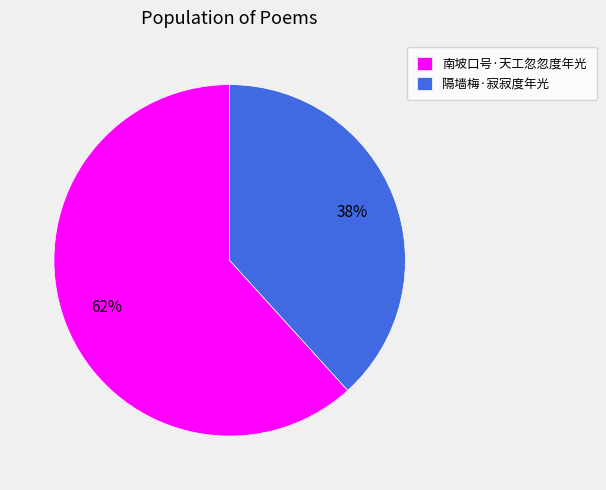

Which has a higher value, 南坡口号·天工忽忽度年光 or 隔墙梅·寂寂度年光?

南坡口号·天工忽忽度年光